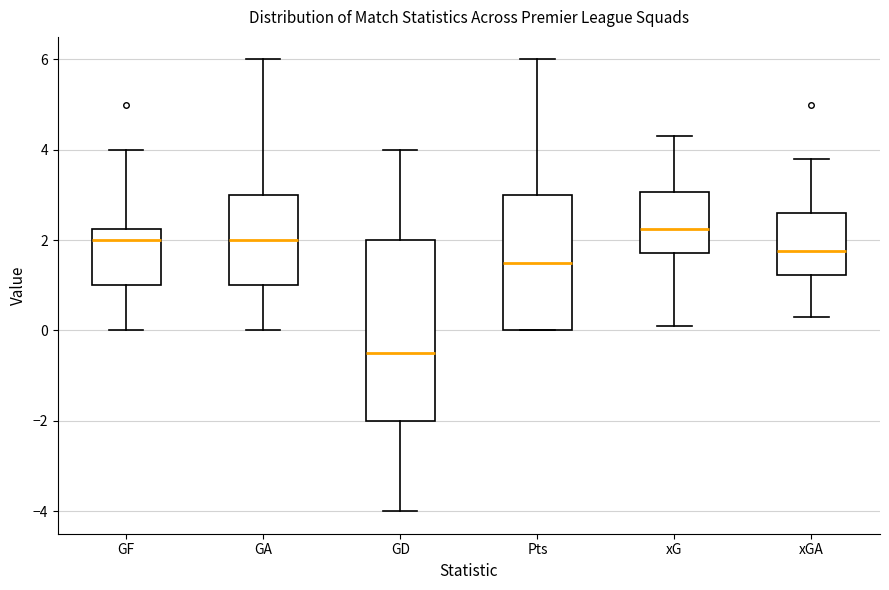

Comparing the boxes themselves (not the whiskers), which one is the tallest?

GD